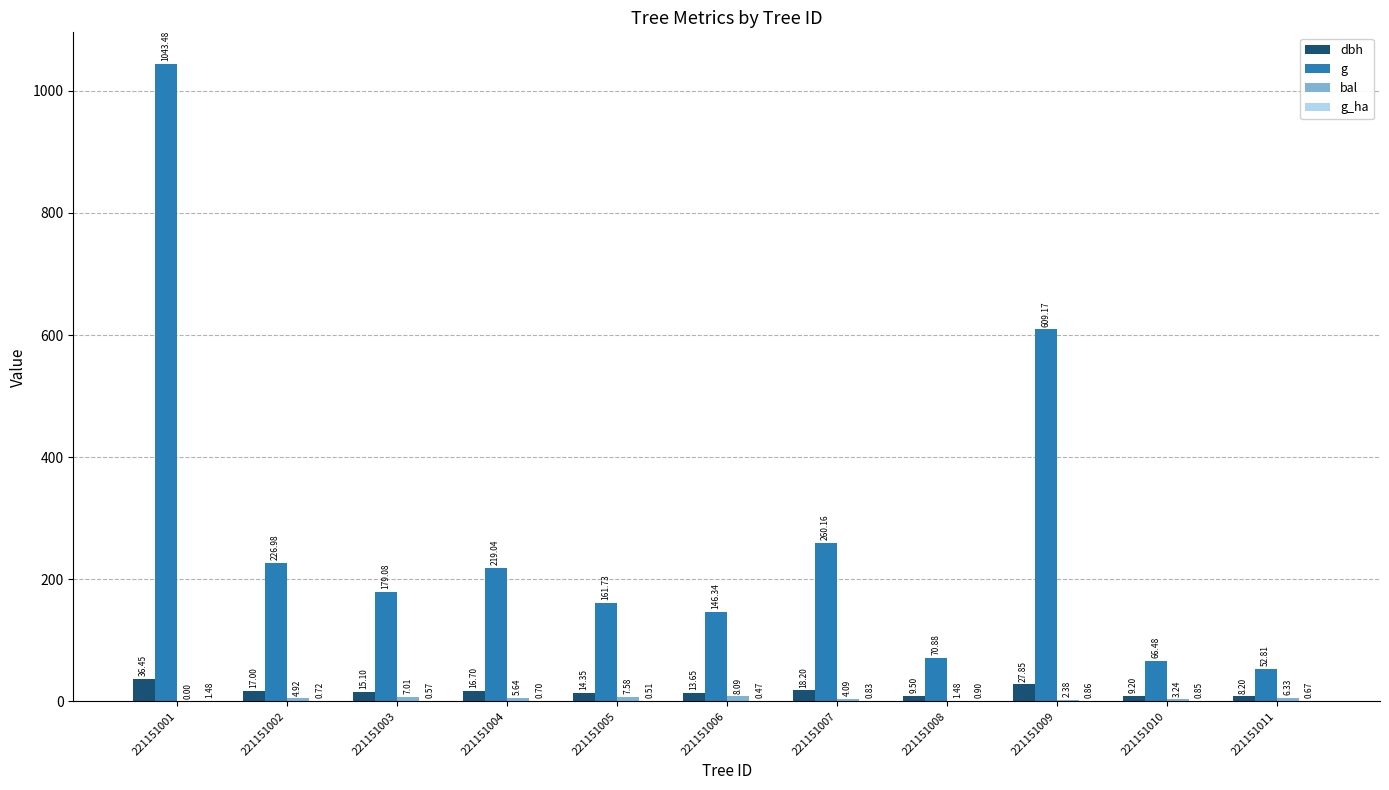

Between 221151002 and 221151010, which series saw the biggest shift?

g